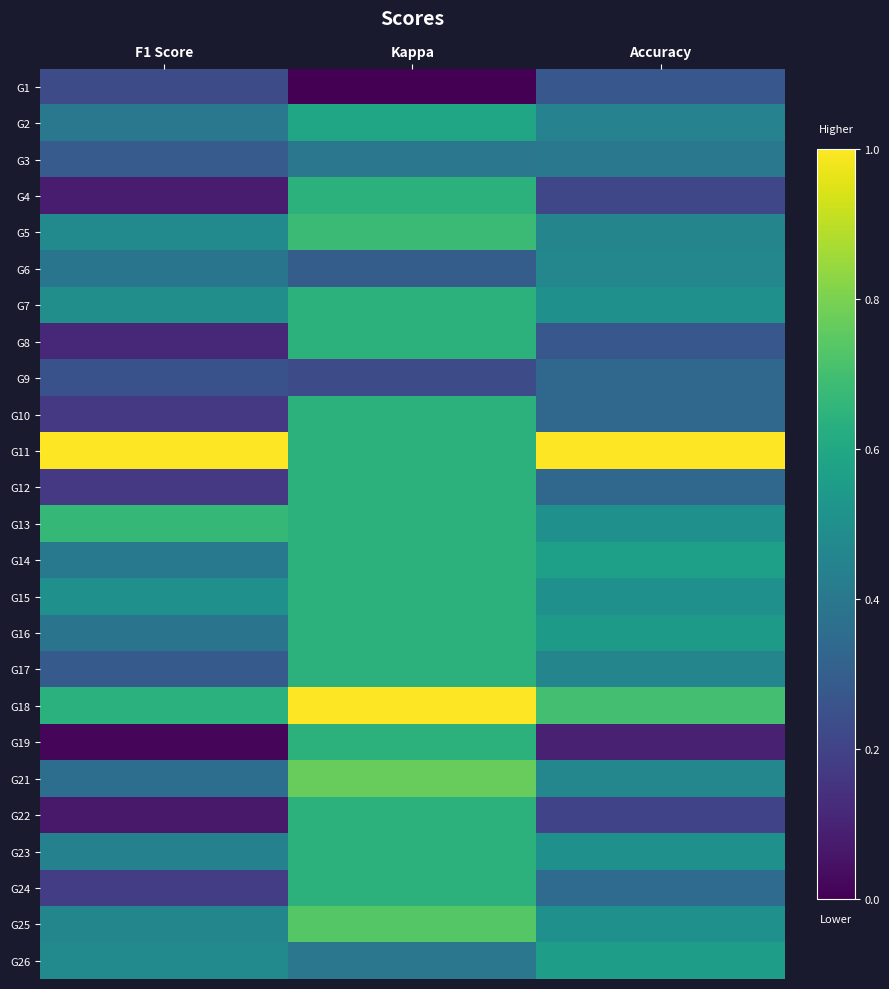

At Kappa, list the series in order from largest to smallest.

G18, G21, G25, G5, G4, G7, G8, G10, G11, G12, G13, G14, G15, G16, G17, G19, G22, G23, G24, G2, G3, G26, G6, G9, G1